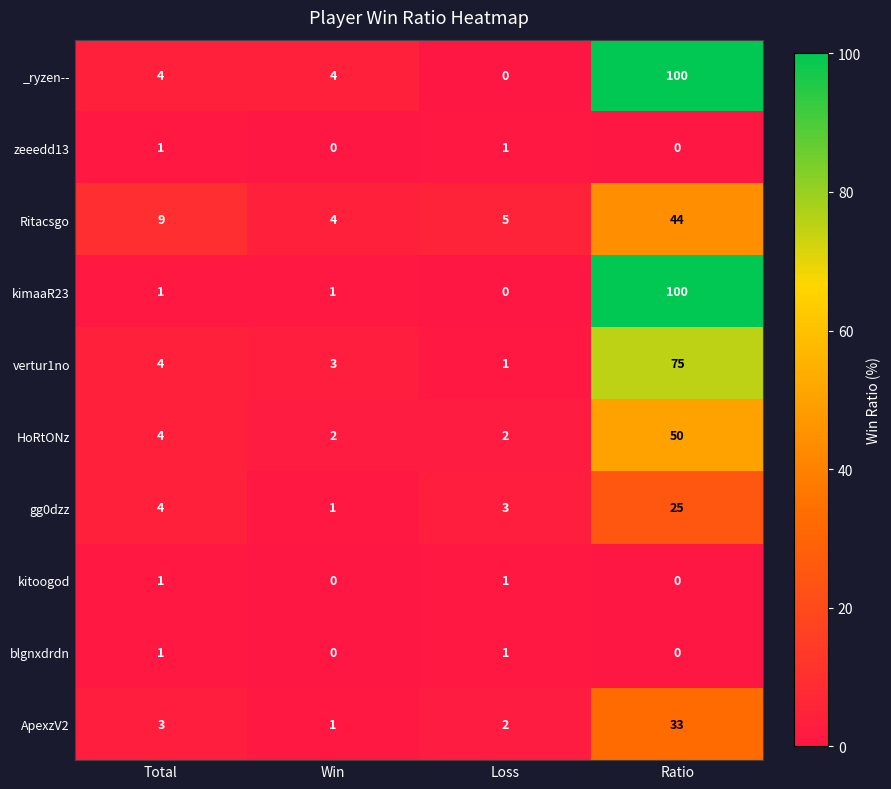

How many categories are shown in the chart?

4